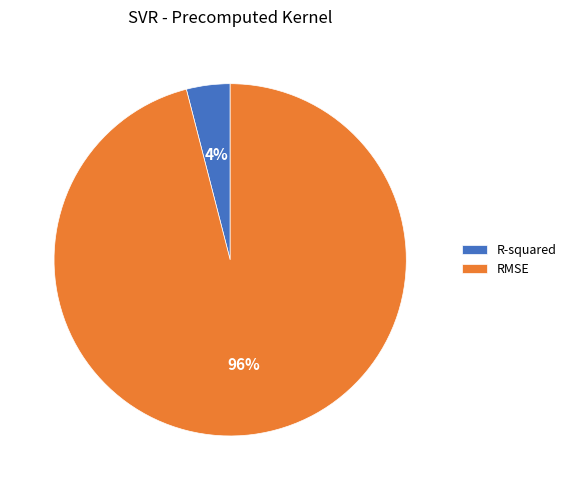

Combined, do R-squared and RMSE account for over 50%?

Yes